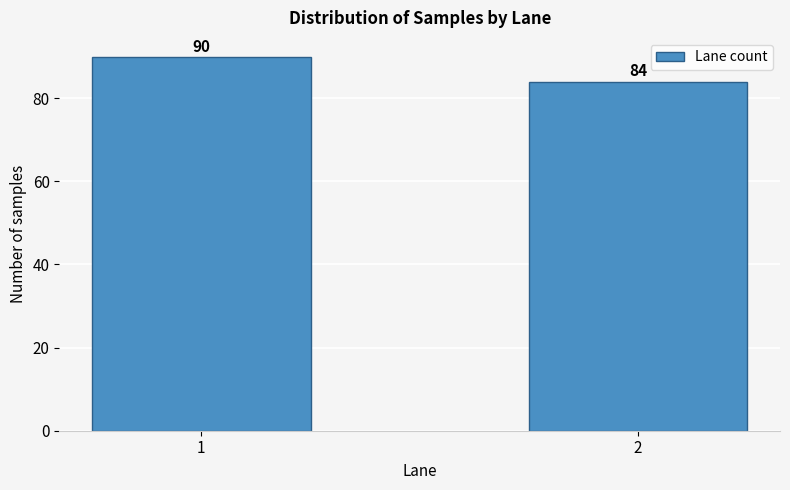

Reading left to right, what are all the values shown in this chart?

1=90	2=84